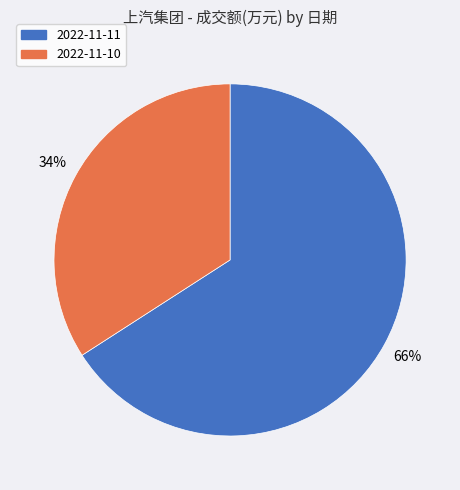

What is the ratio of the value at 2022-11-10 to the value at 2022-11-11?

0.5